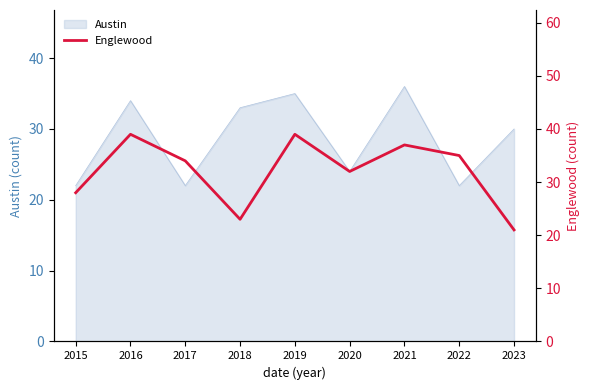

Is it true that Austin equals 35 at 2019?

True